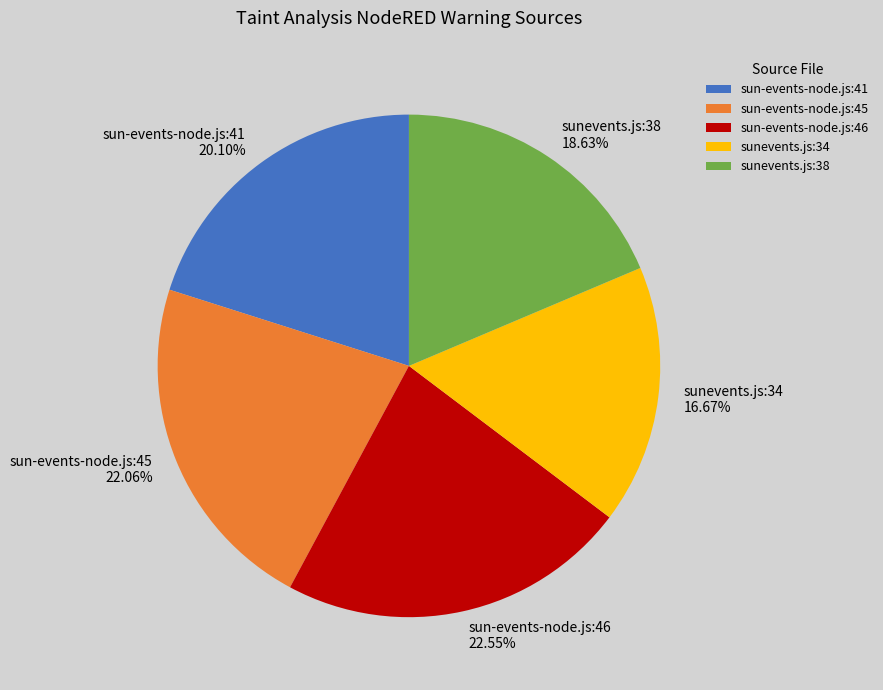

Which slice is the smallest?

sunevents.js:34